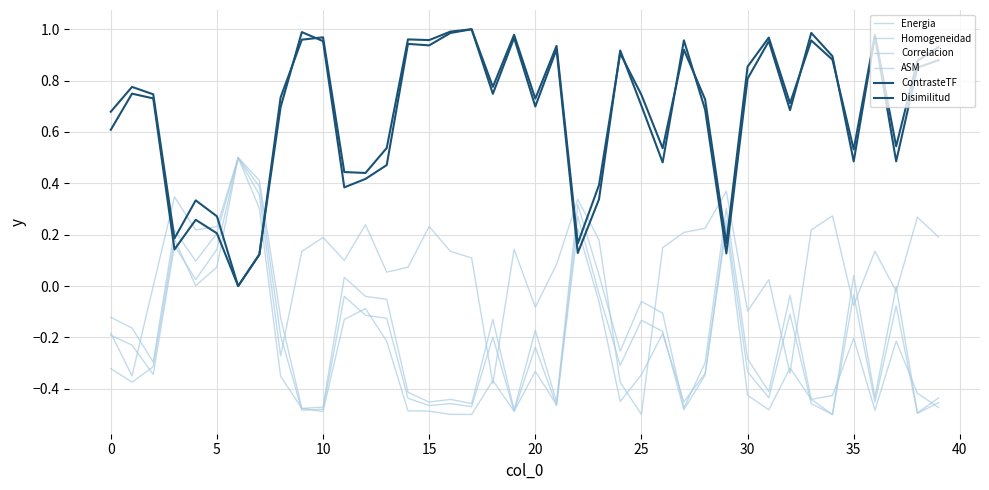

Does the chart have visible grid lines?

Yes